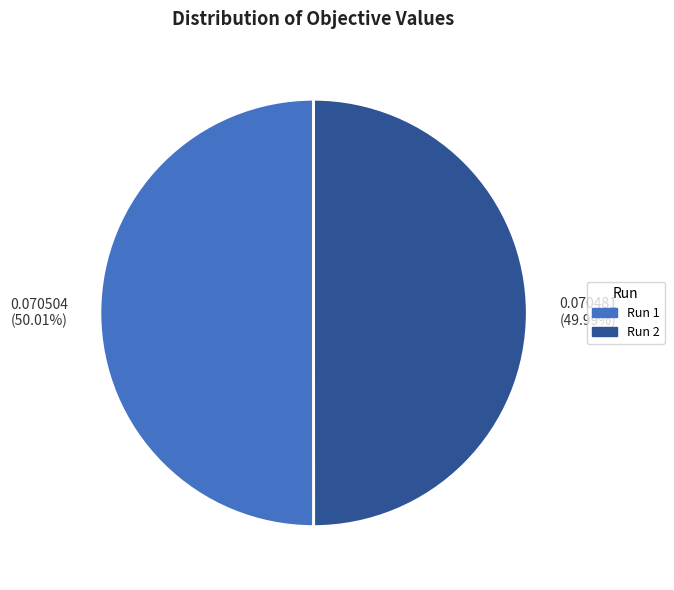

Does any single category account for the majority?

Yes